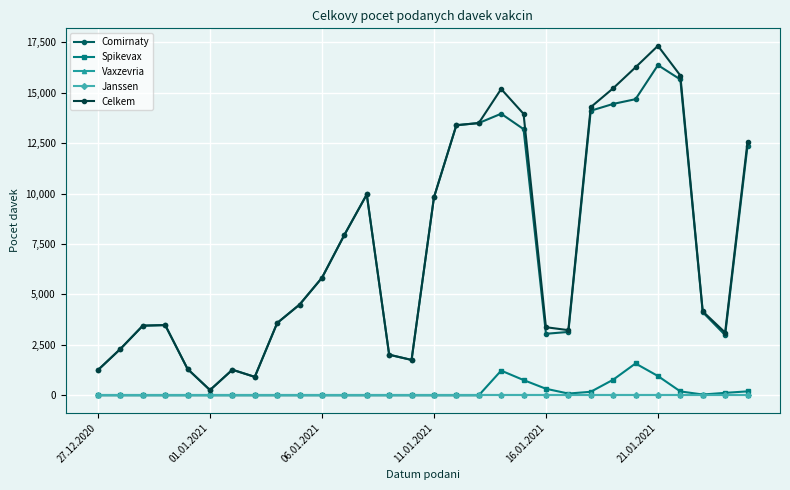

What is the average value of the Celkem series?

7366